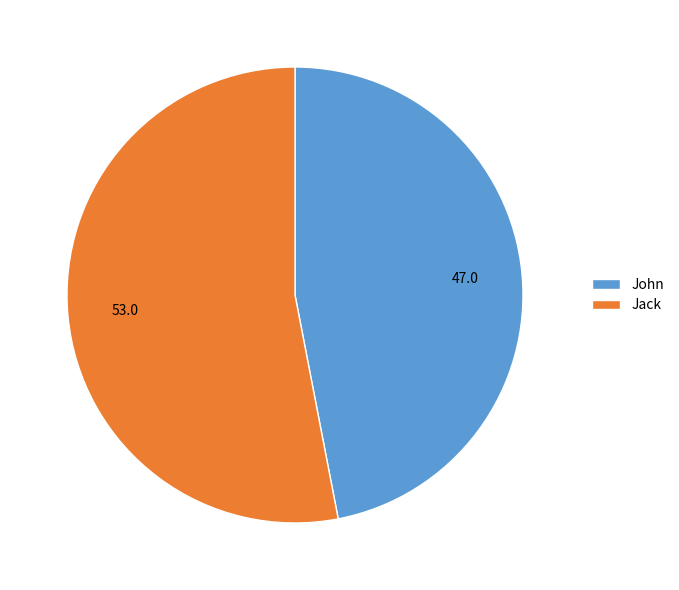

How many segments does this pie chart have?

2